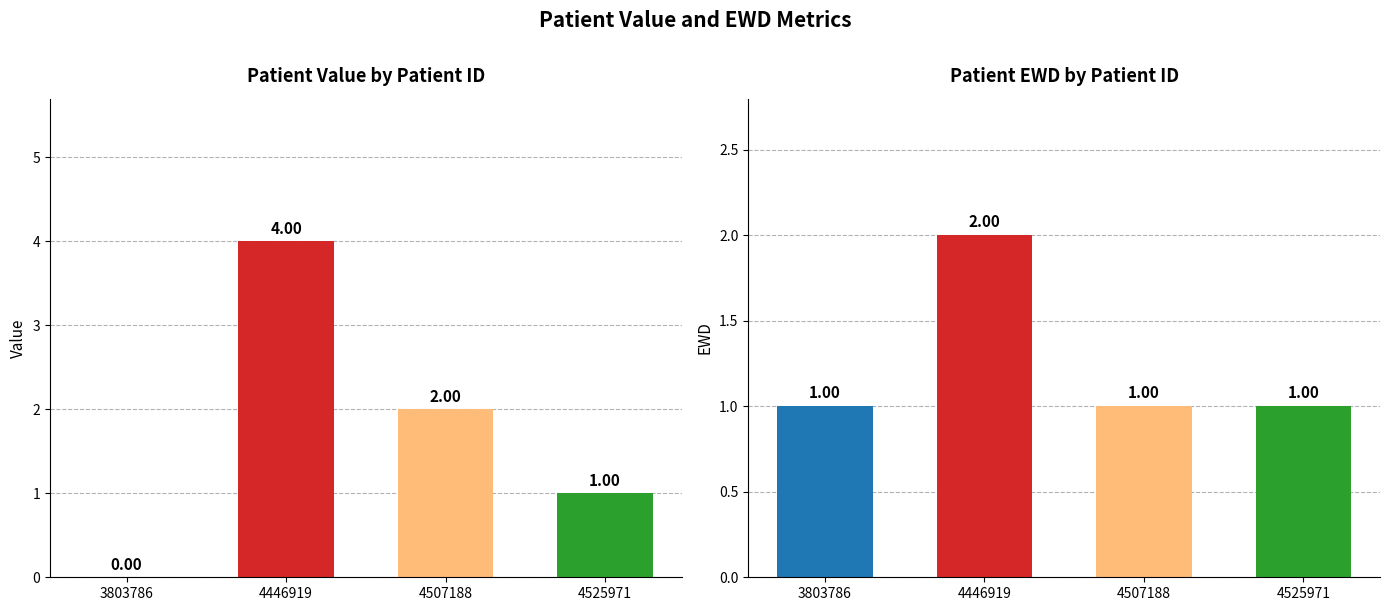

What is the spread (max minus min) of values at 3803786?

1